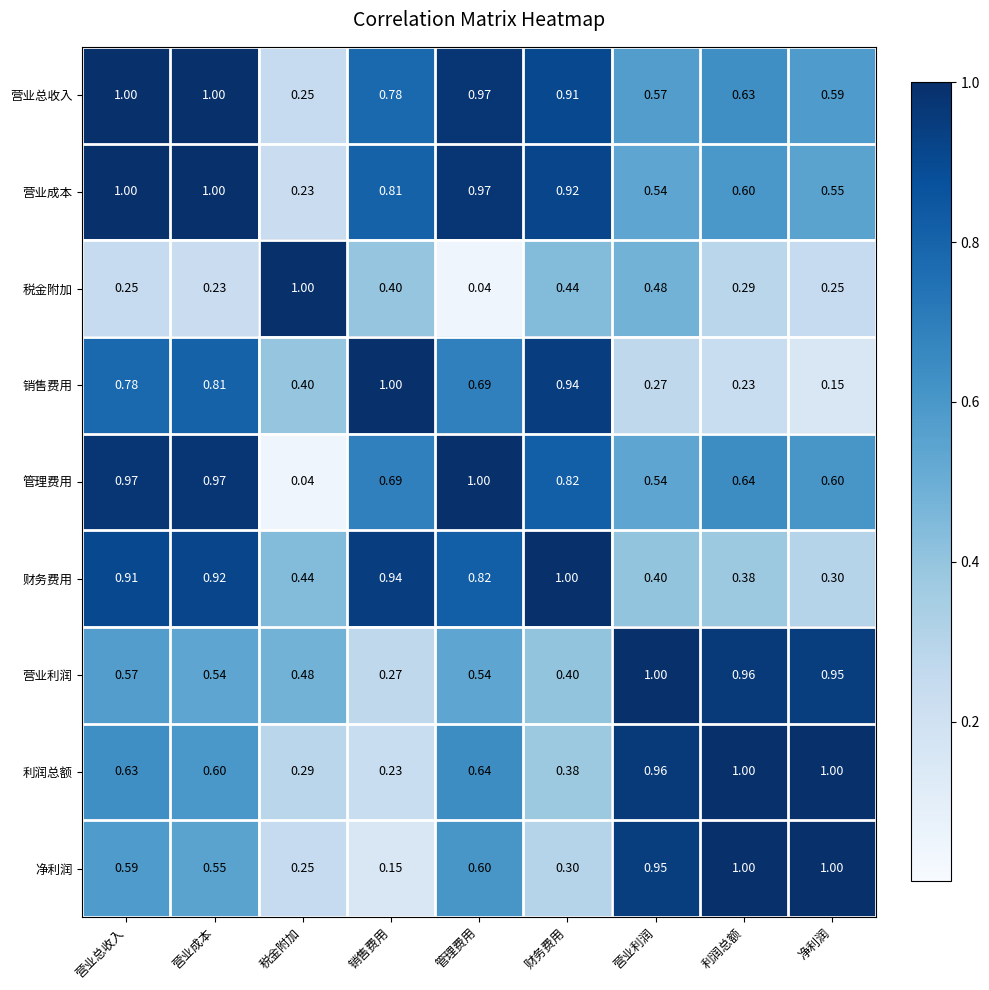

At which category is the sum across all series the highest?

营业总收入